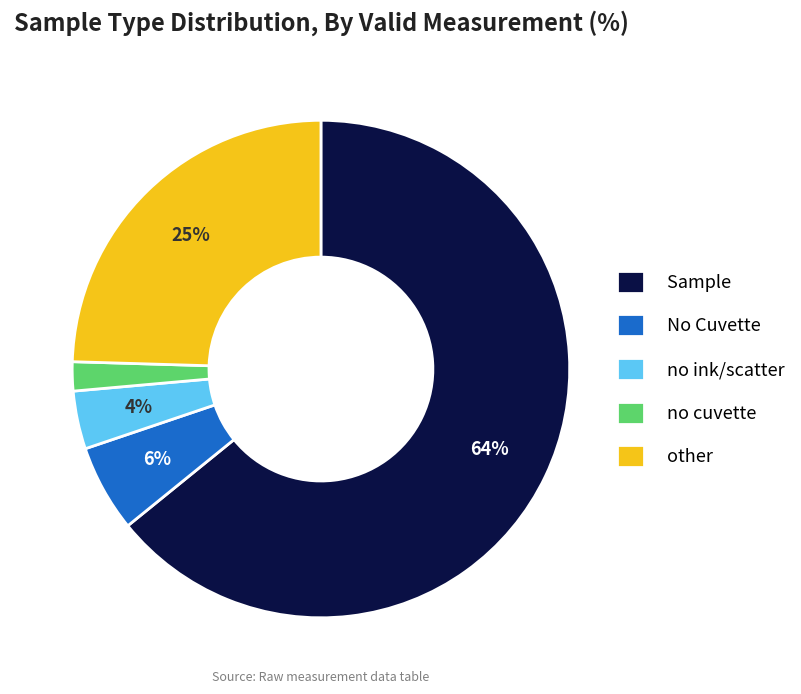

Between no cuvette and Sample, which is larger?

Sample